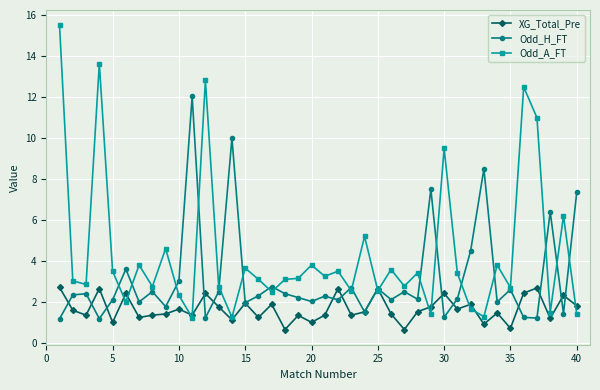

What is the maximum value for Odd_H_FT?

12.0